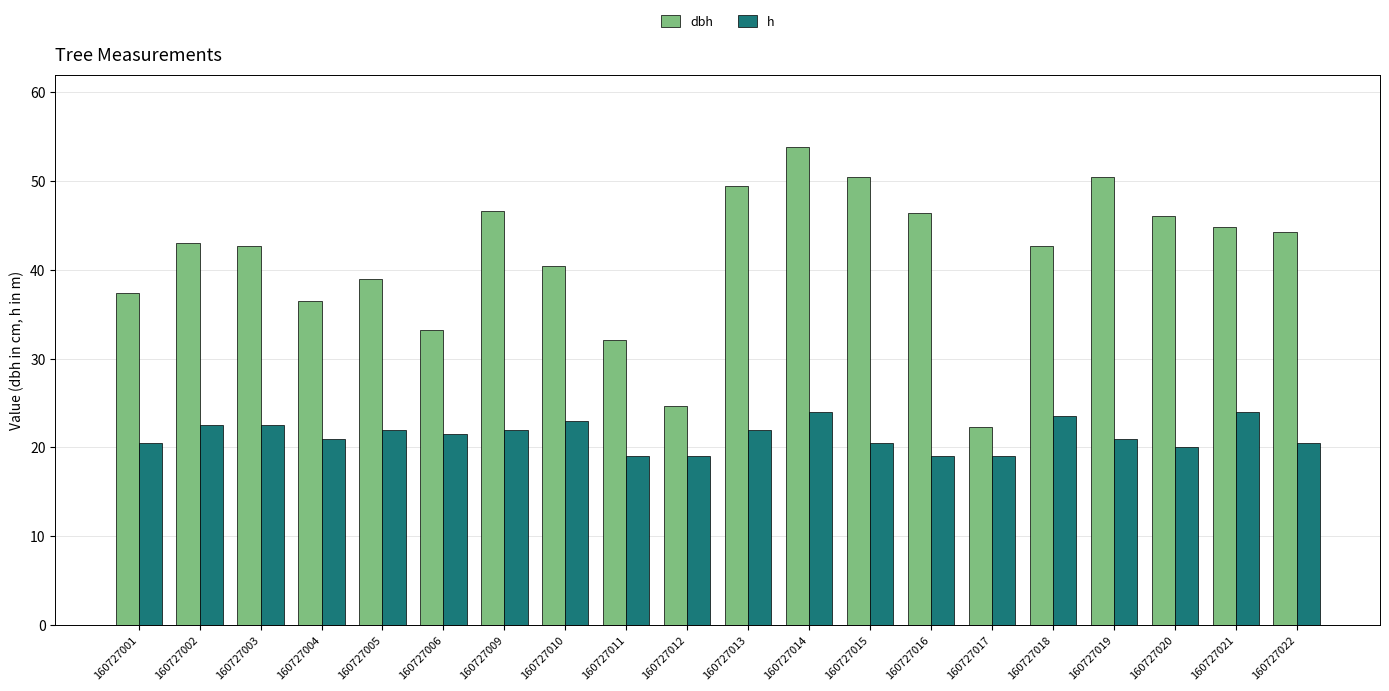

The value of h at 160727004 is 35.8. True or false?

False